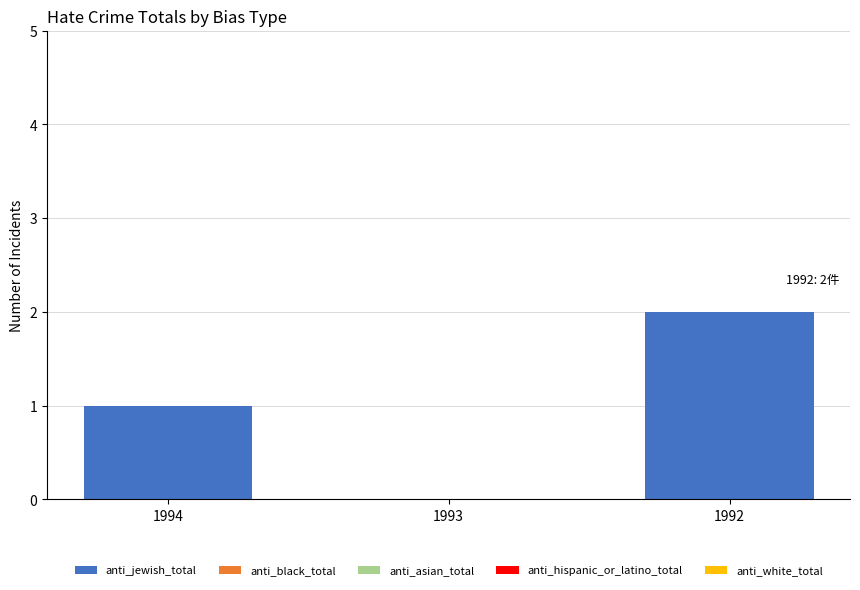

What is the maximum value shown in the chart?

2